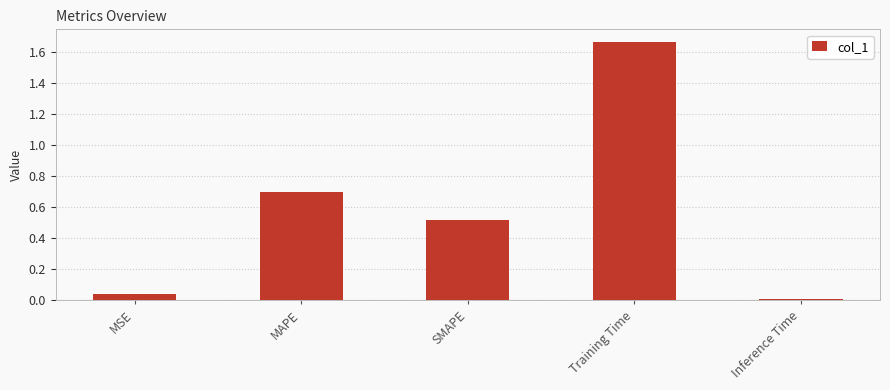

Are the bars grouped side by side (vs. stacked)?

No